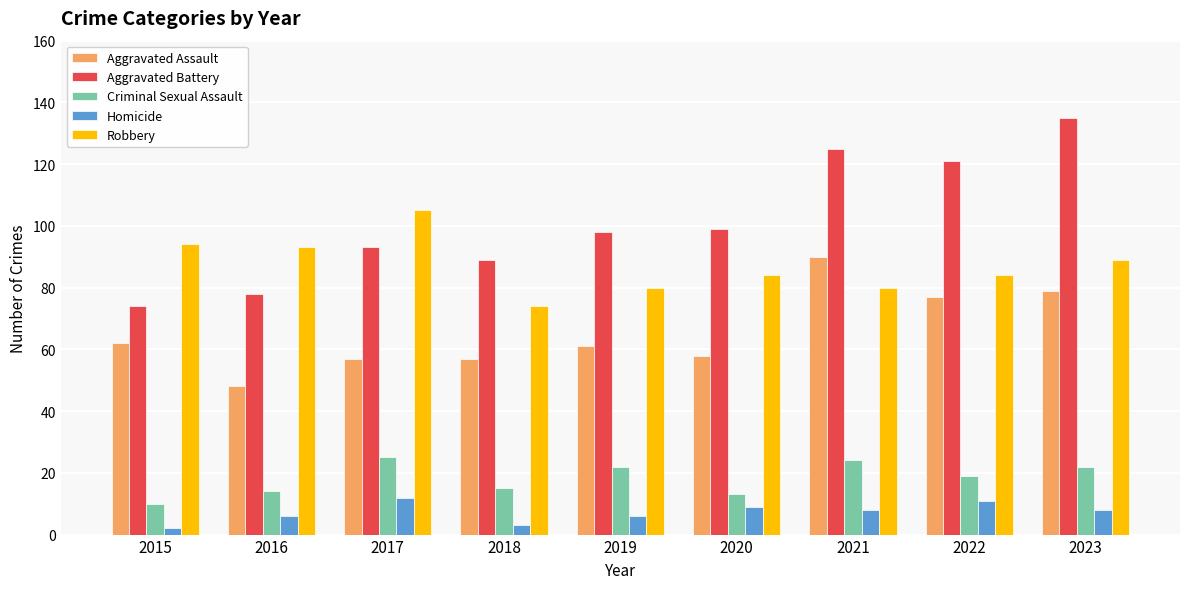

Rank the series at 2016 from lowest to highest value.

Homicide, Criminal Sexual Assault, Aggravated Assault, Aggravated Battery, Robbery